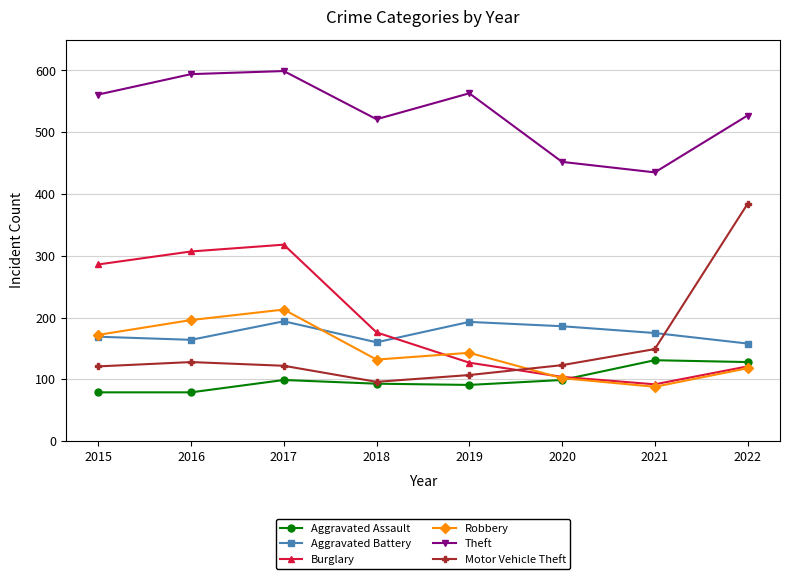

True or false: Theft and Motor Vehicle Theft cross at least once.

False